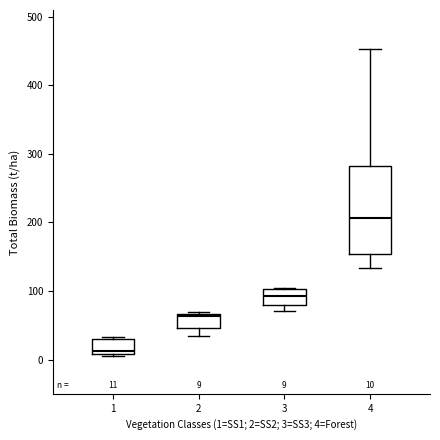

Which box is the tallest, from its lower edge to its upper edge?

4